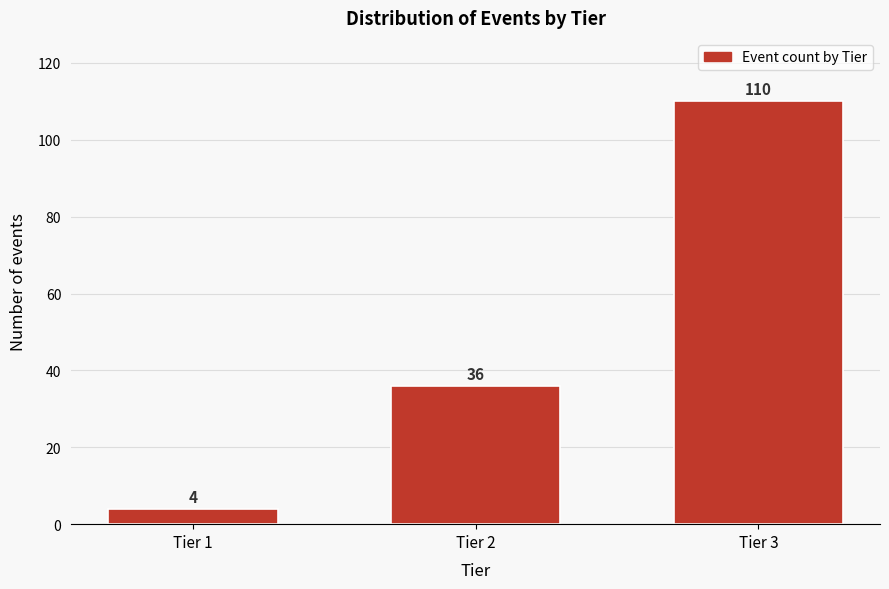

Reading left to right, list all the values displayed in this chart.

Tier 1=4	Tier 2=36	Tier 3=110